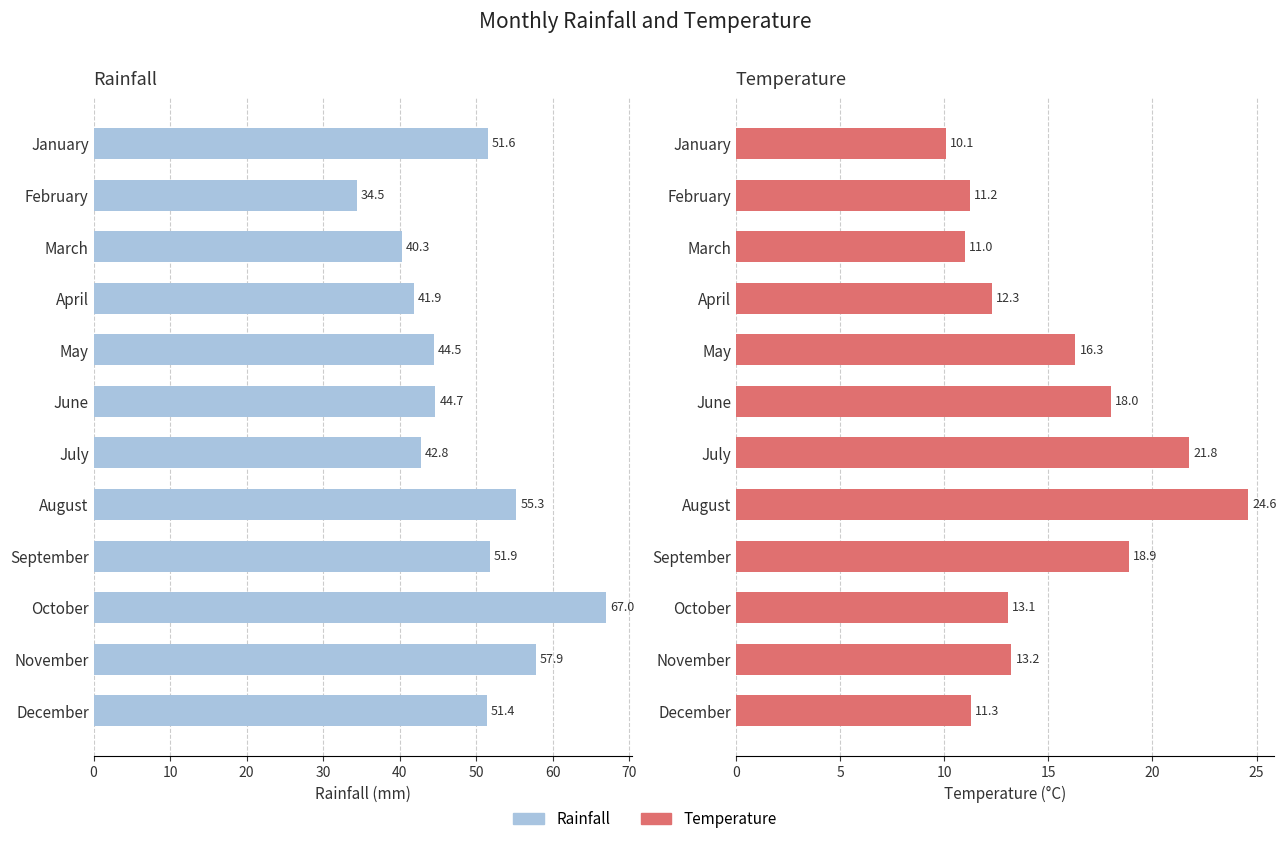

What is the difference between the maximum and second lowest values in the Rainfall series?

26.7